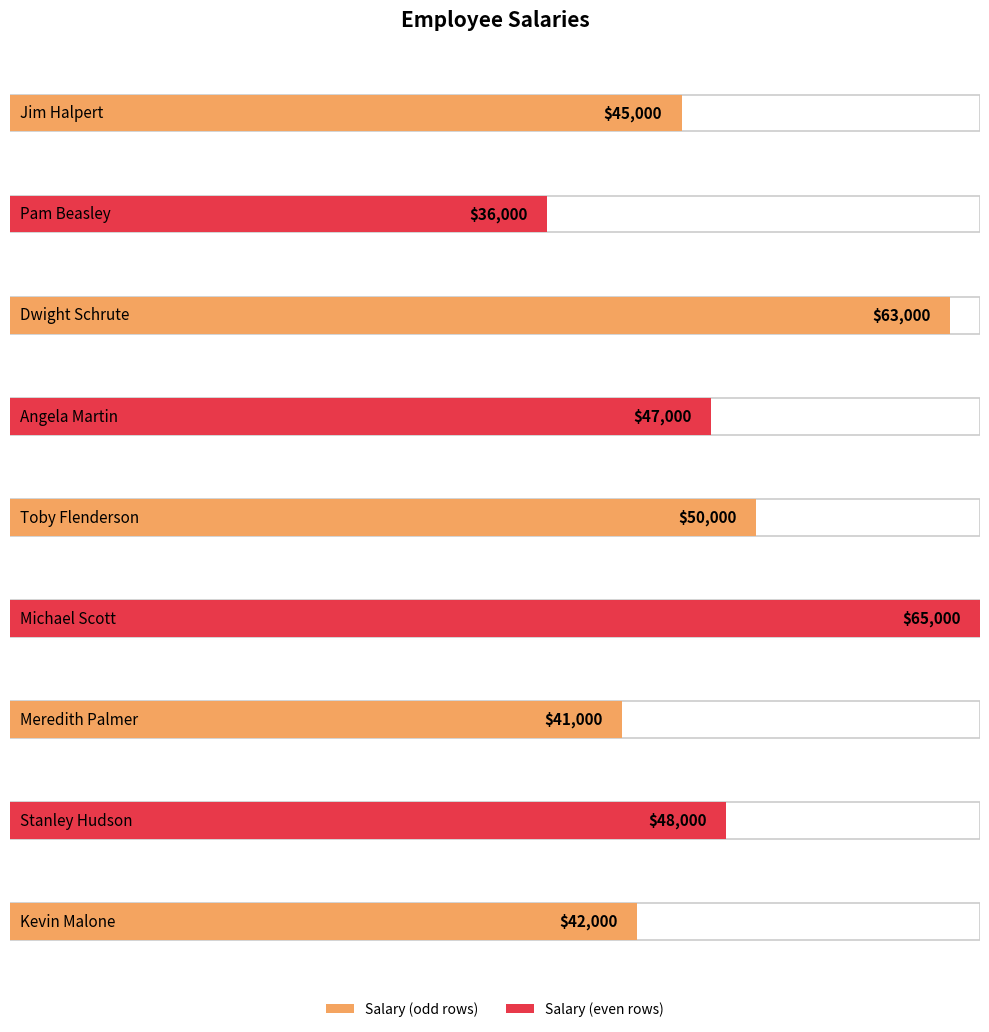

List the labels in order of value, smallest first.

Pam Beasley, Meredith Palmer, Kevin Malone, Jim Halpert, Angela Martin, Stanley Hudson, Toby Flenderson, Dwight Schrute, Michael Scott